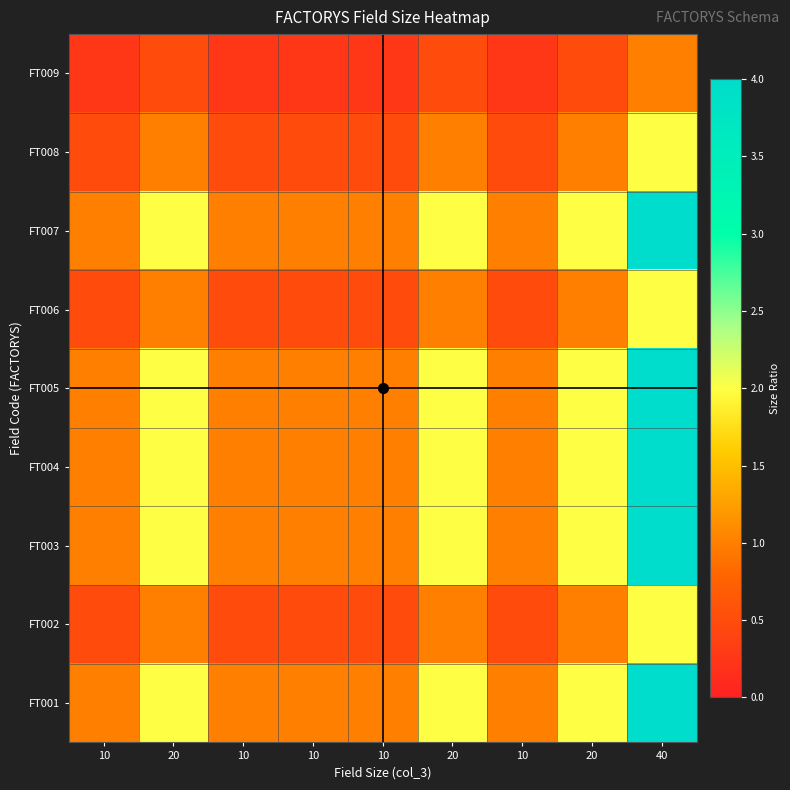

Which label corresponds to the smallest value in the chart?

10